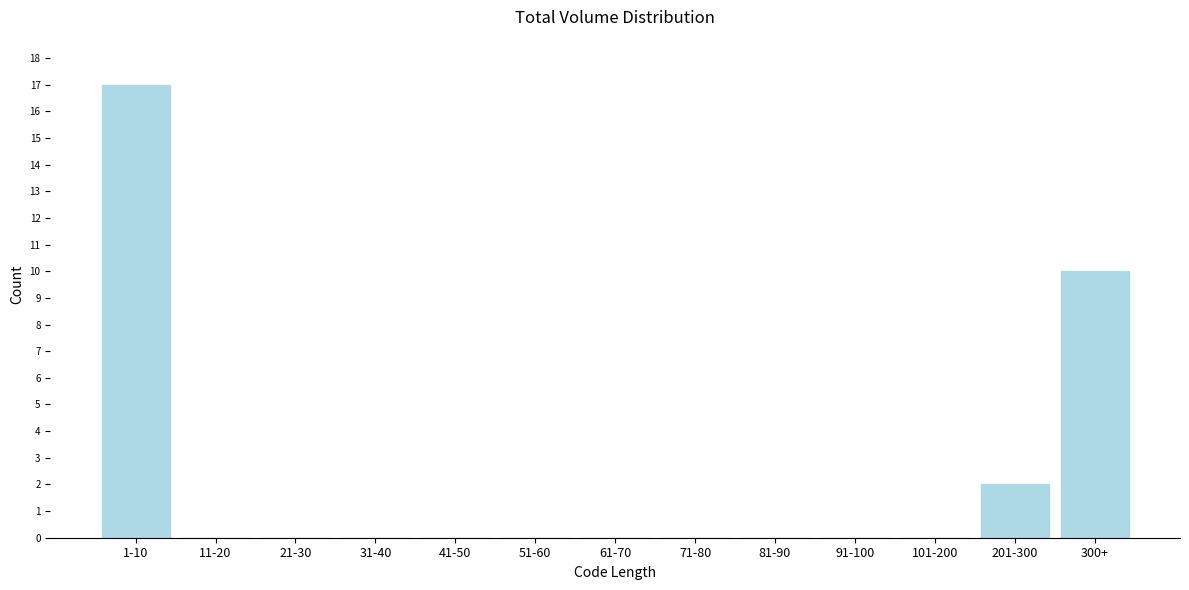

Reading left to right, extract all data points from this chart.

1-10=17	11-20=0	21-30=0	31-40=0	41-50=0	51-60=0	61-70=0	71-80=0	81-90=0	91-100=0	101-200=0	201-300=2	300+=10